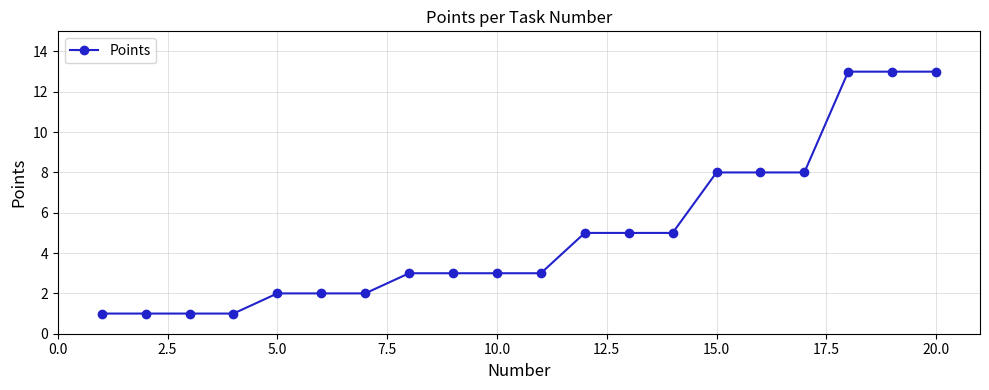

Reading left to right, extract all data points from this chart.

1	1	1	1	2	2	2	3	3	3	3	5	5	5	8	8	8	13	13	13